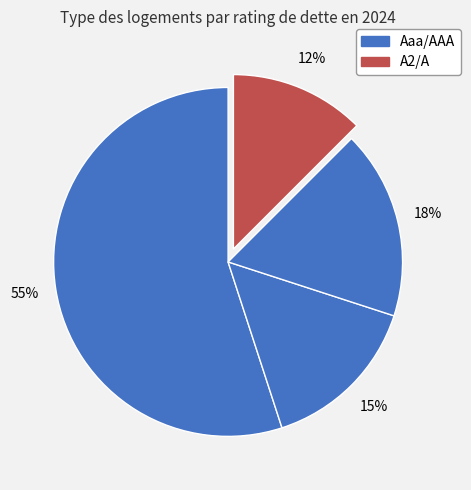

How many segments does this pie chart have?

4